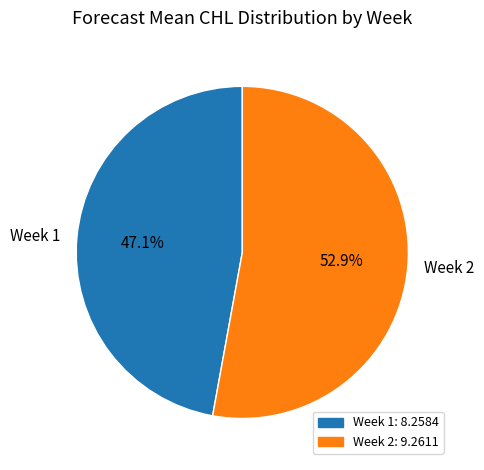

Rank the categories by value from highest to lowest.

Week 2, Week 1